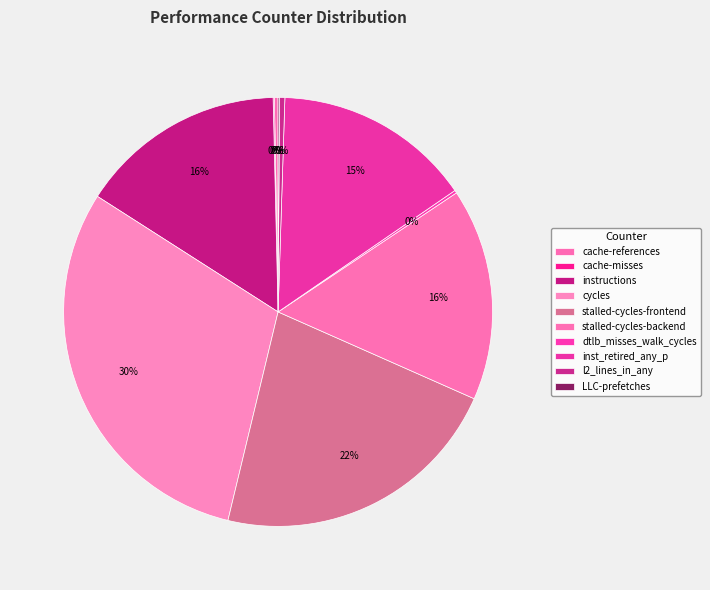

Is it true that cache-misses is 11% of the pie?

False